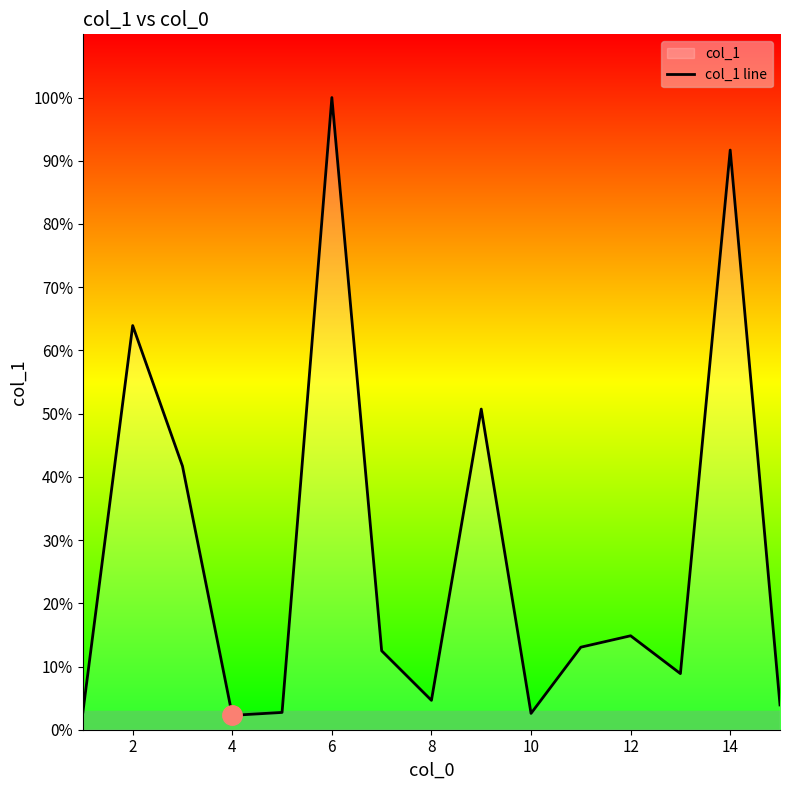

Where does the data first go above 24?

2